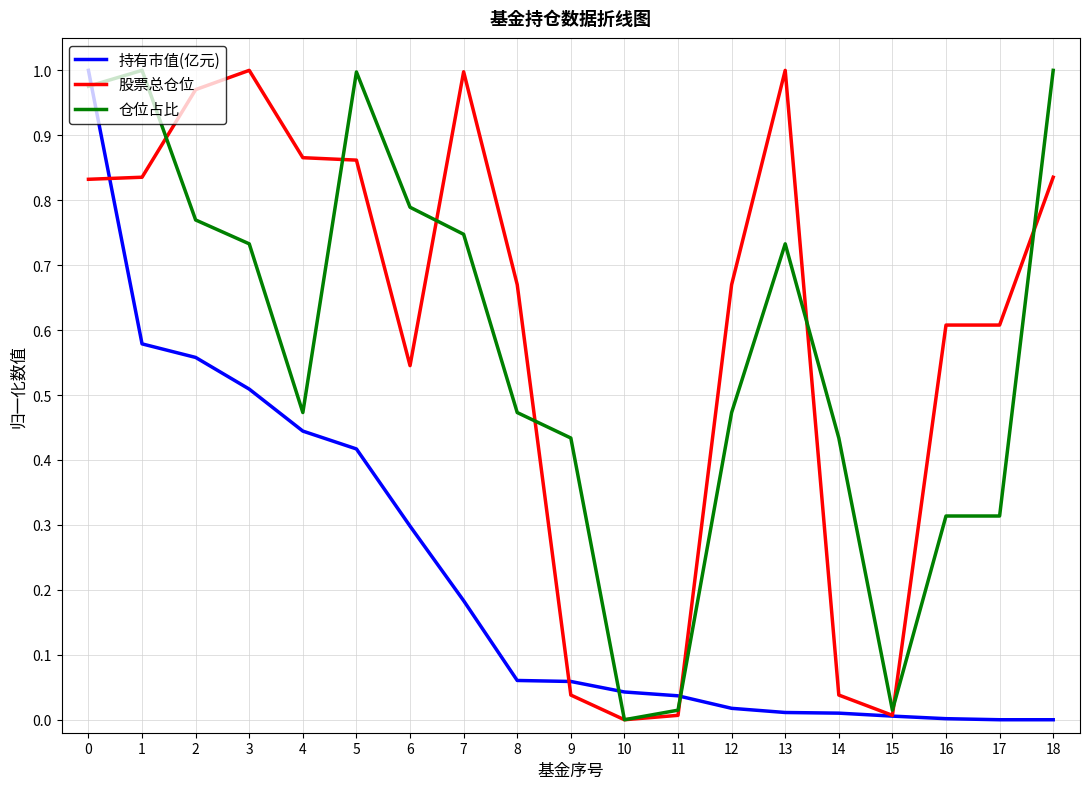

What are all the series names shown in the legend?

持有市值(亿元), 股票总仓位, 仓位占比